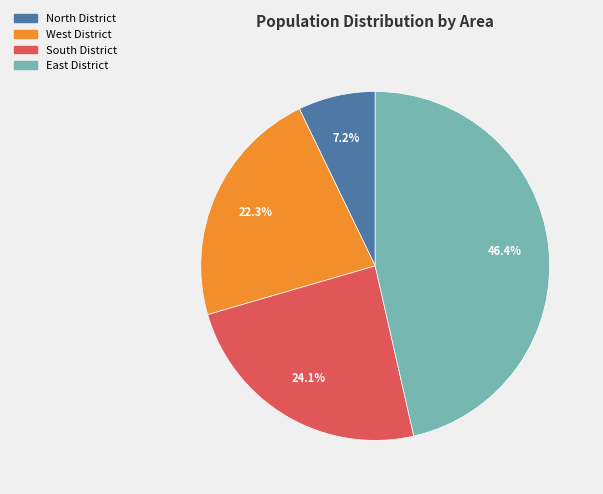

Count the number of slices in the pie.

4